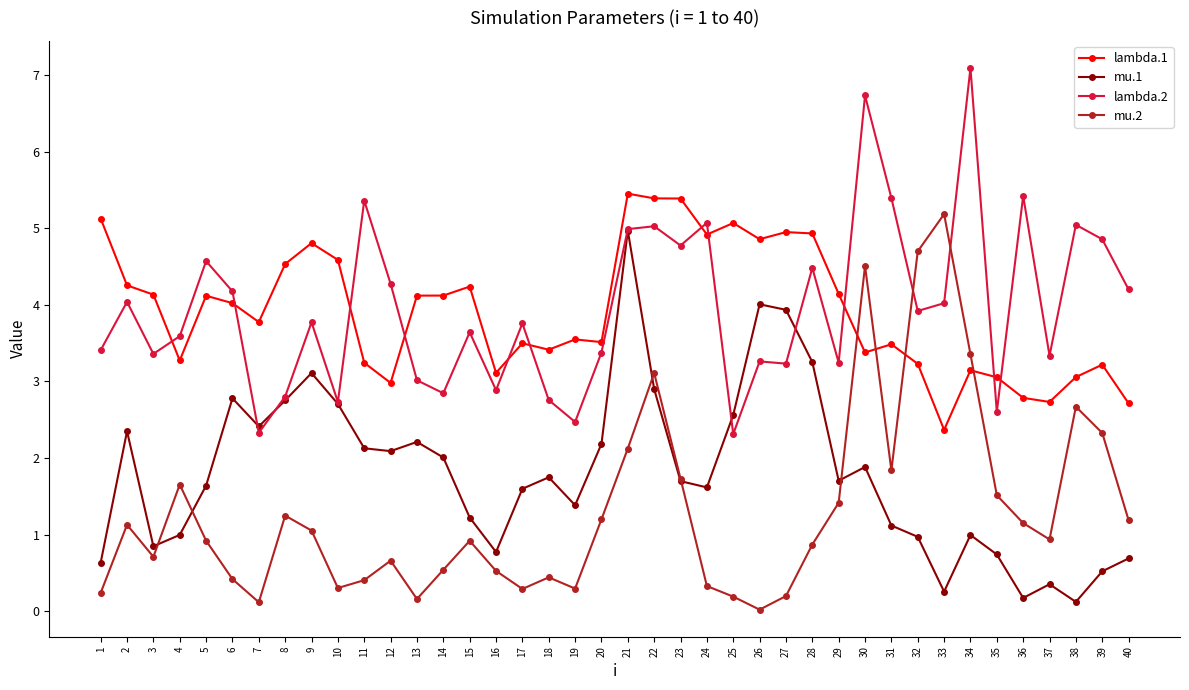

The lambda.2 series shows 1.6 at 3. True or false?

False